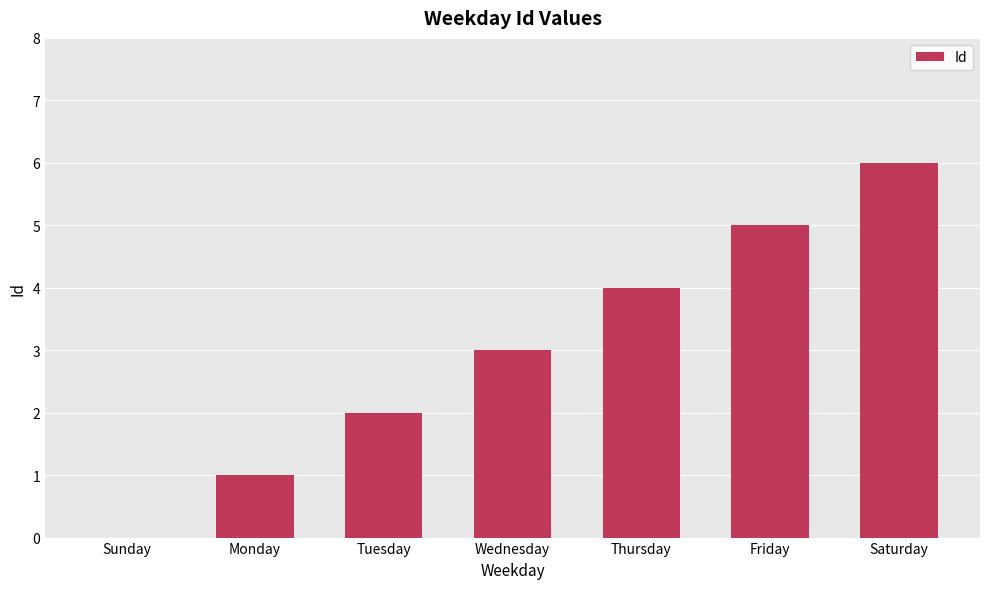

The chart shows a value of 6 at Saturday. True or false?

True